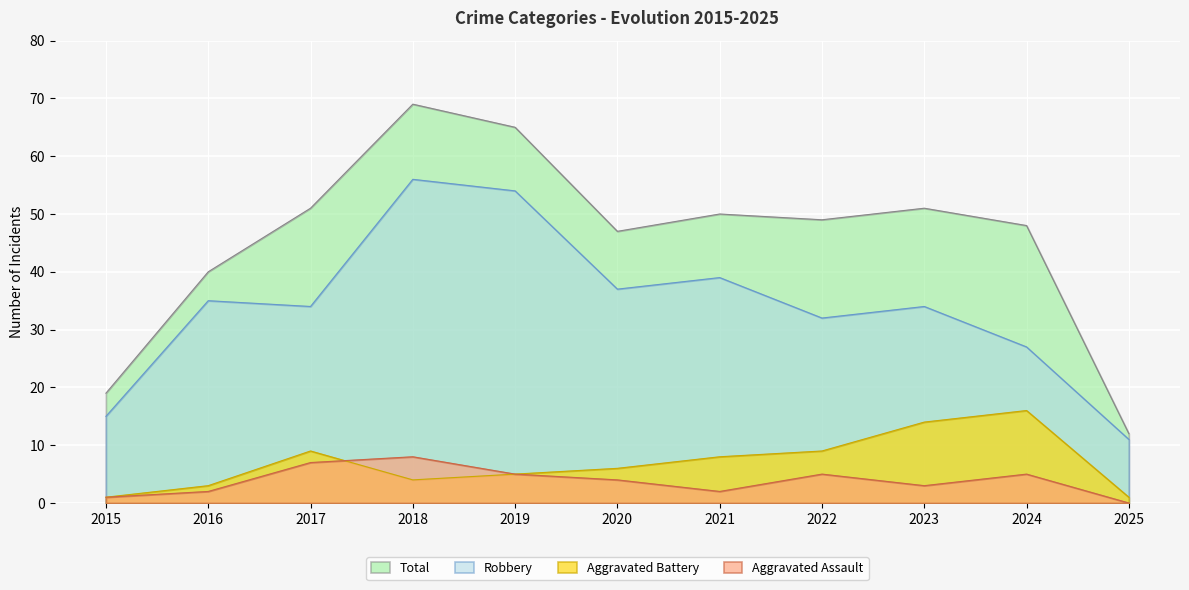

How many interior local peaks does the Aggravated Assault series have?

3